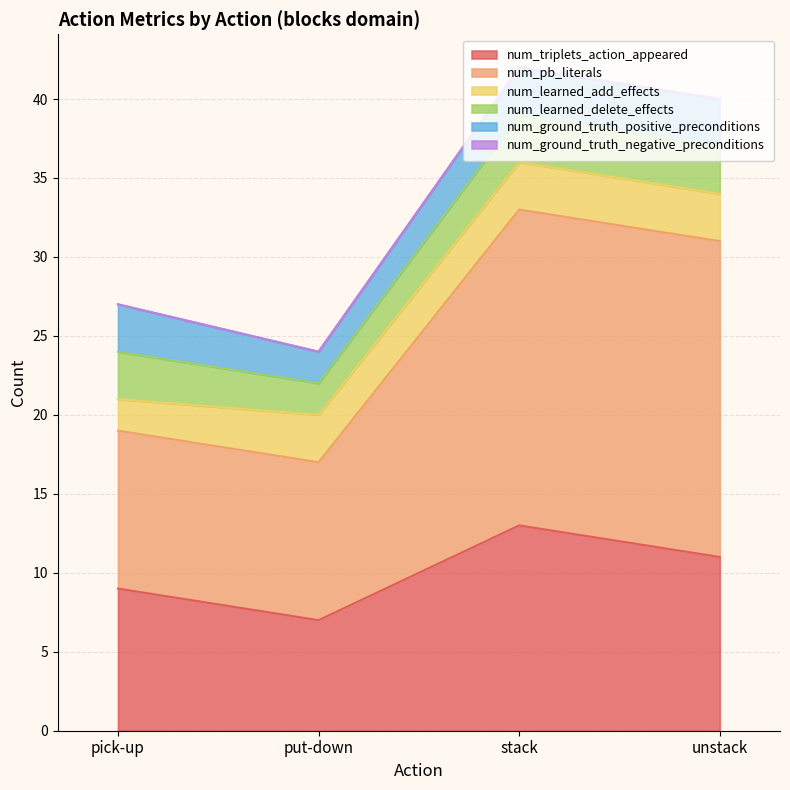

True or false: num_triplets_action_appeared and num_pb_literals intersect in this chart.

False